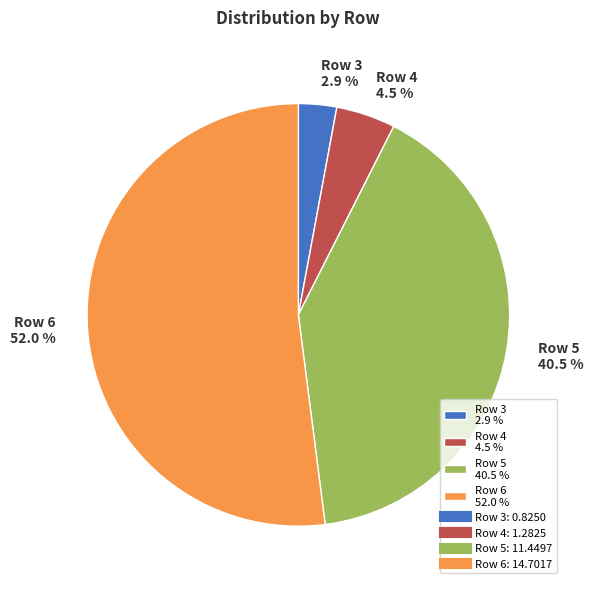

Which category has the smallest portion of the pie?

Row 3 2.9 %